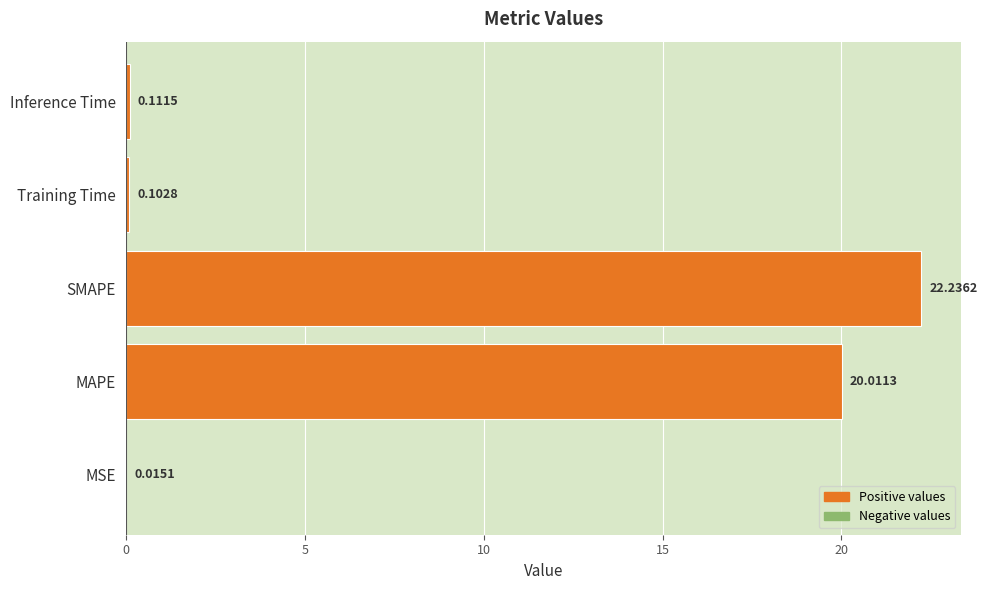

What is the sum of all values?

42.5